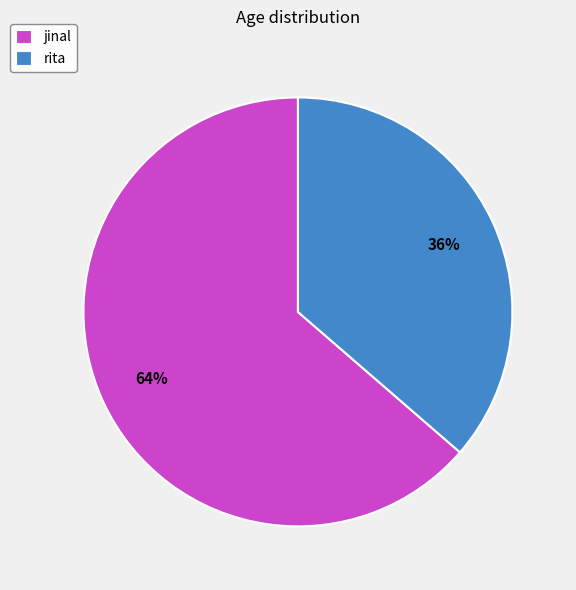

Which category has the smallest portion of the pie?

rita